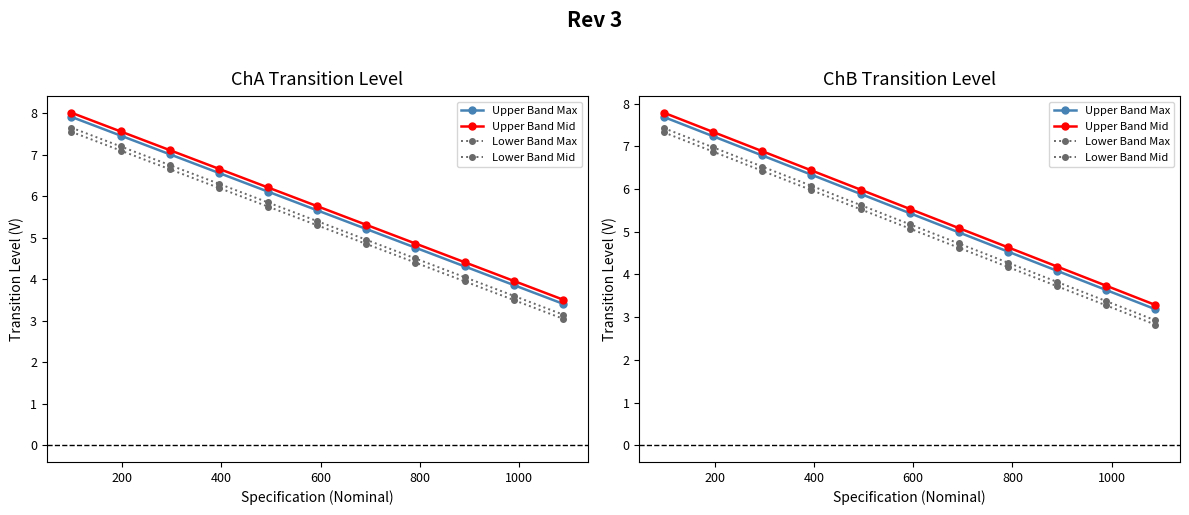

How many data points does each series have?

11